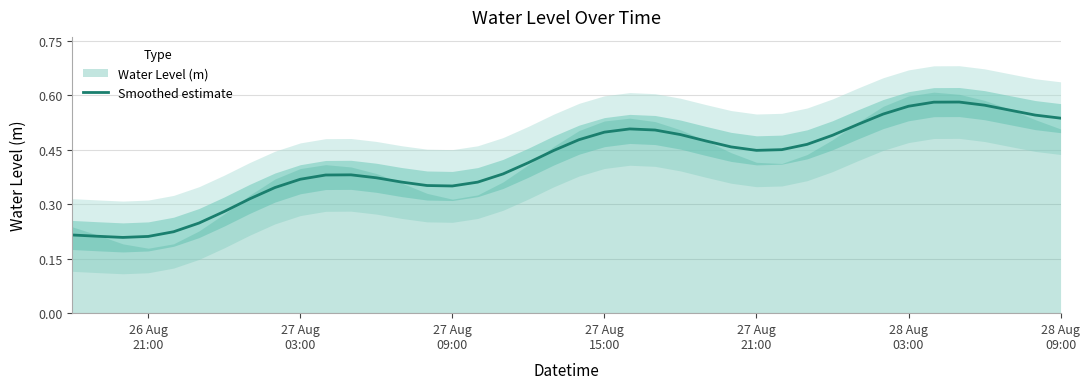

How many points are higher than both their immediate neighbors (excluding endpoints)?

3